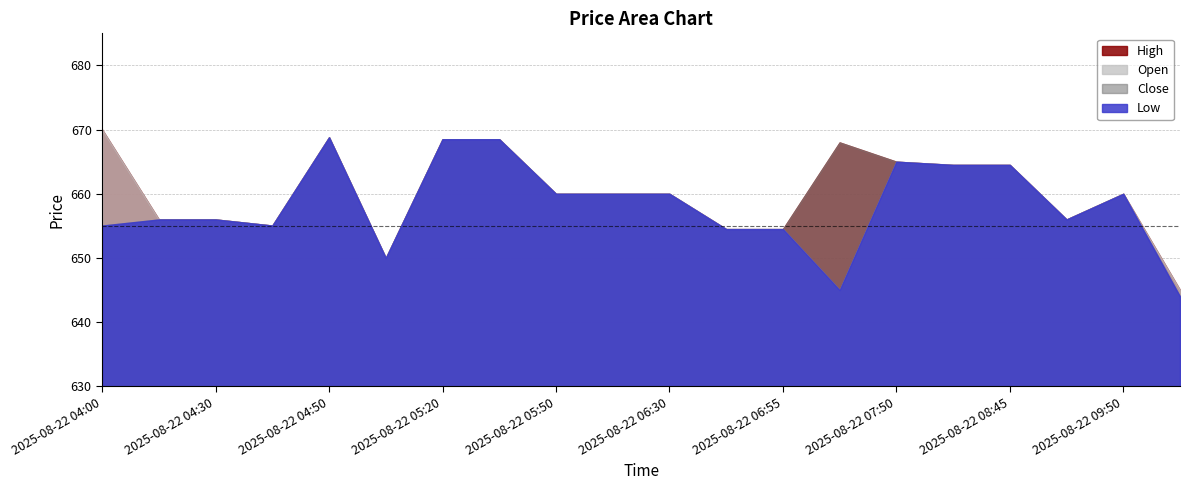

At how many categories does at least one series exceed 659?

12